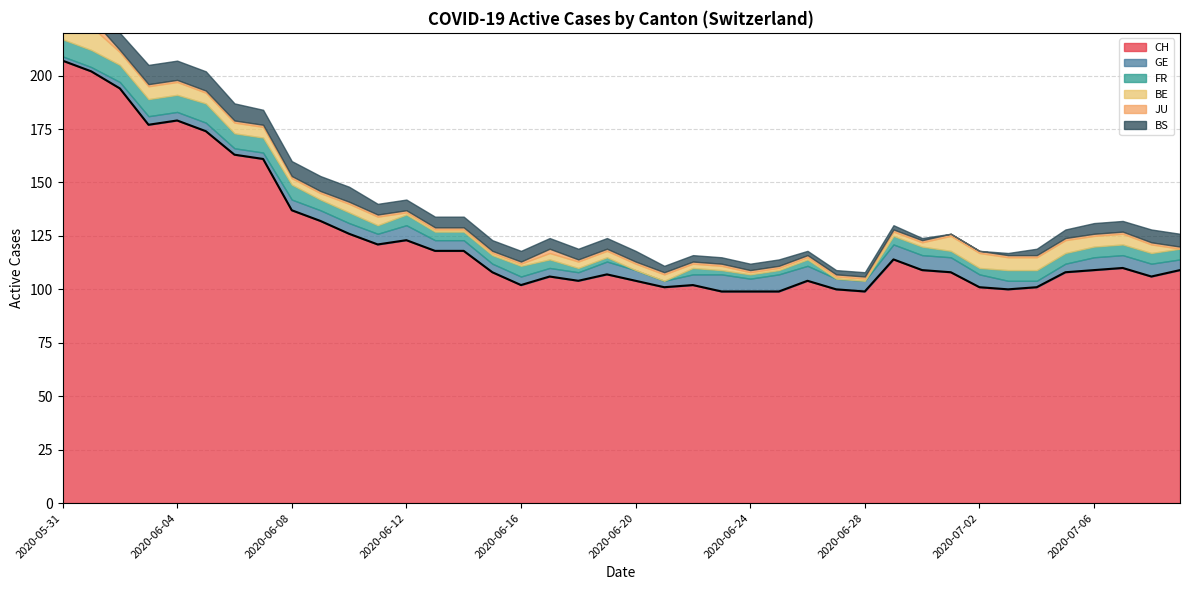

Reading left to right, transcribe all the data shown in this chart.

CH: 207	202	194	177	179	174	163	161	137	132	126	121	123	118	118	108	102	106	104	107	104	101	102	99	99	99	104	100	99	114	109	108	101	100	101	108	109	110	106	109
GE: 2	2	3	4	4	4	3	3	5	5	5	5	7	5	5	4	4	4	4	6	5	3	5	8	6	8	7	5	5	7	7	7	6	4	3	4	6	6	6	5
FR: 8	8	8	8	8	9	7	7	7	5	5	4	5	4	4	4	5	4	2	2	0	0	3	2	2	2	3	0	0	4	4	3	3	5	5	5	5	5	5	5
BE: 11	11	6	6	6	5	5	5	3	3	4	4	1	1	1	1	1	3	3	3	3	3	2	2	1	1	1	1	1	2	2	7	7	6	6	6	5	5	4	0
JU: 4	4	1	1	1	1	1	1	1	1	1	1	1	1	1	1	1	2	1	1	1	1	1	1	1	1	1	1	1	1	1	1	1	1	1	1	1	1	1	1
BS: 8	8	8	9	9	9	8	7	7	7	7	5	5	5	5	5	5	5	5	5	5	3	3	3	3	3	2	2	2	2	1	0	0	1	3	4	5	5	6	6